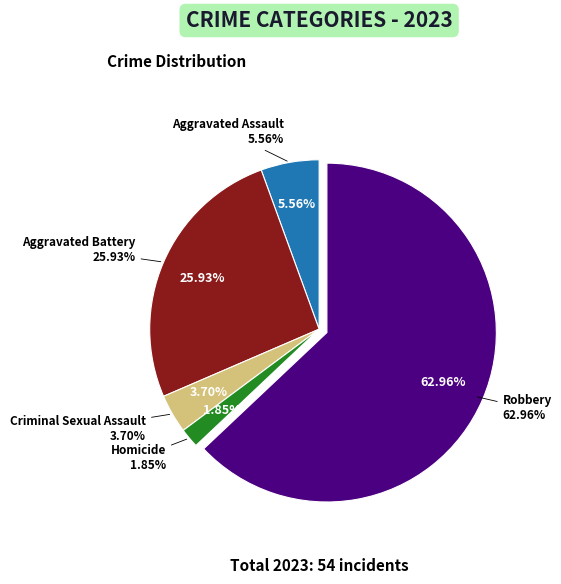

True or false: Robbery accounts for 63% of the total.

True